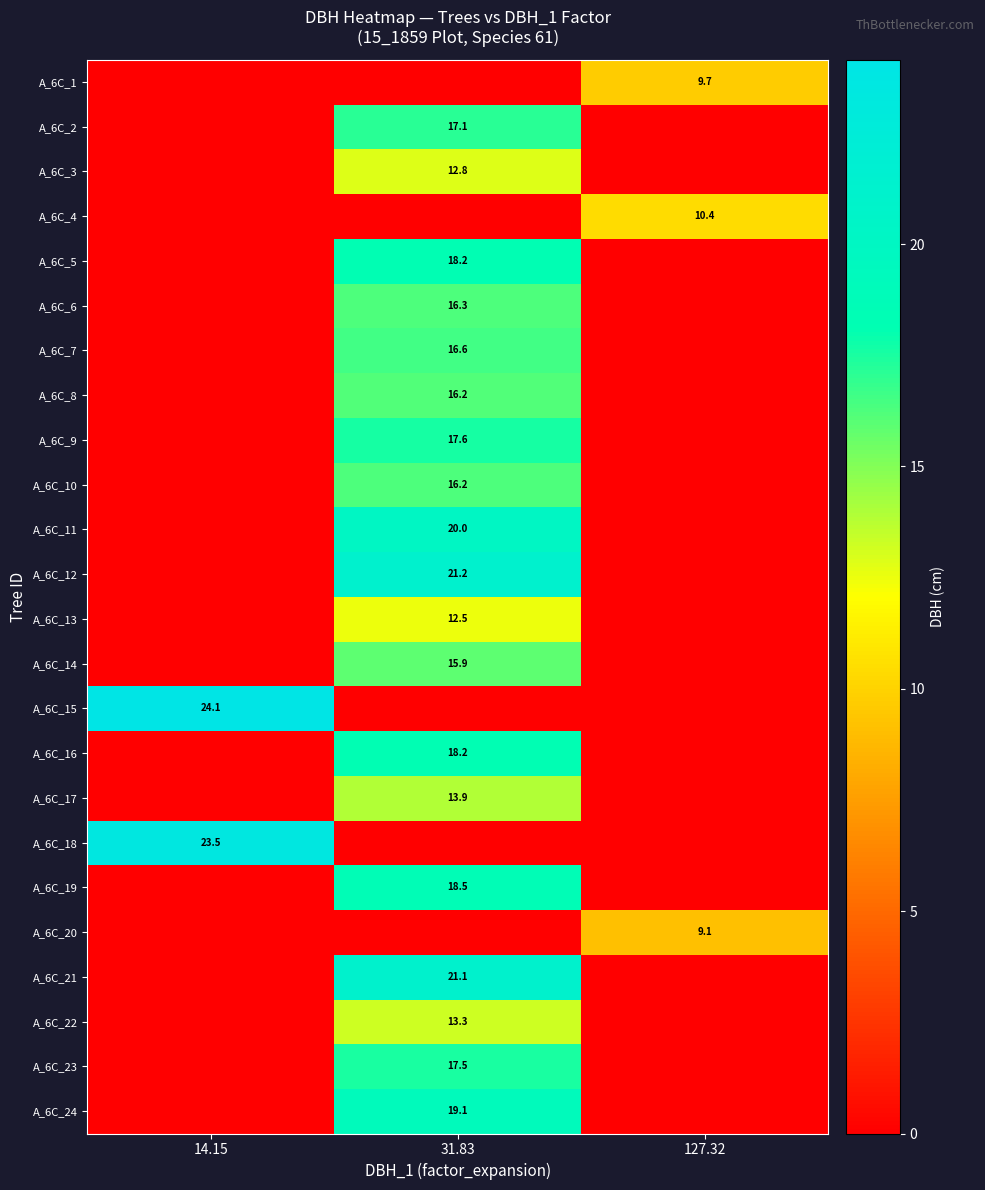

Between 14.15 and 127.32, which is larger?

127.32